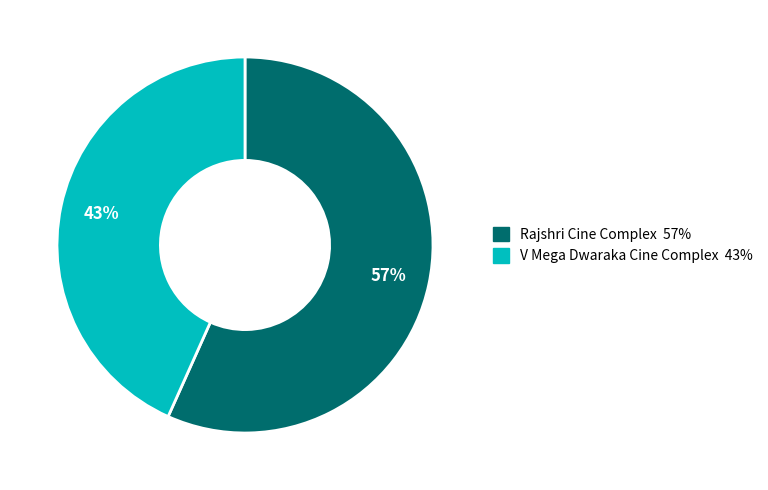

How many slices are in this pie chart?

2